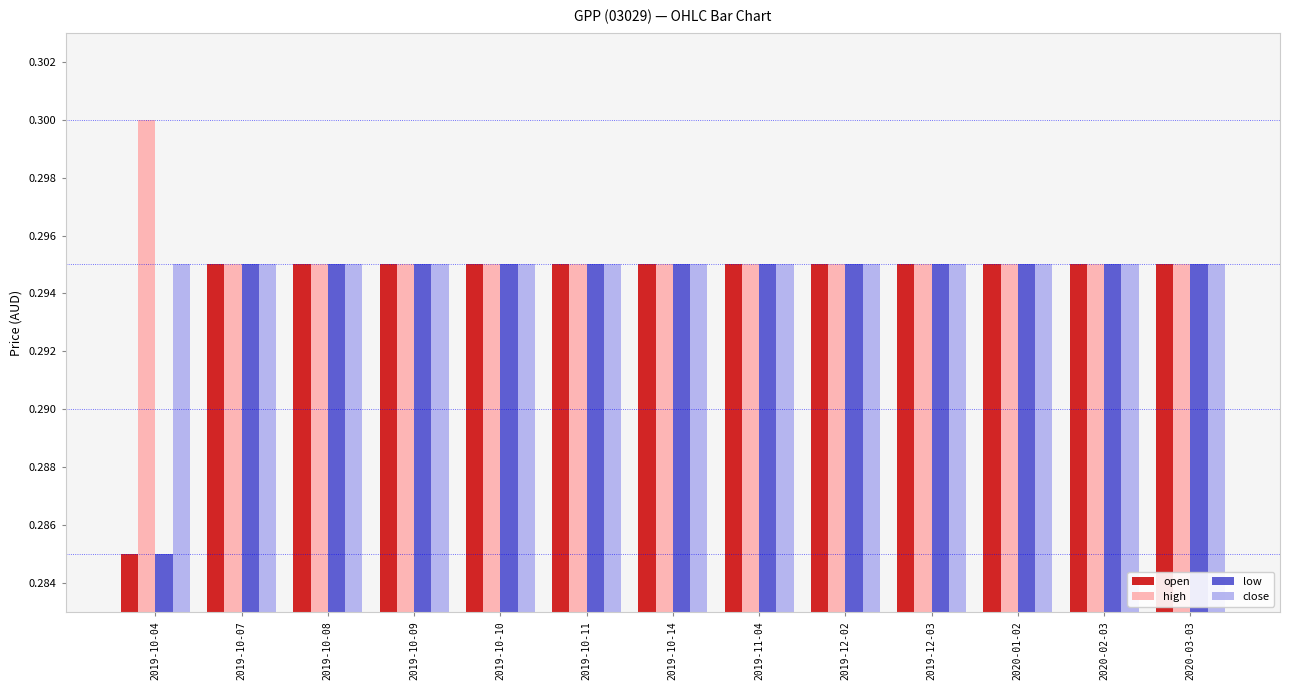

At how many categories does at least one series exceed 0?

13